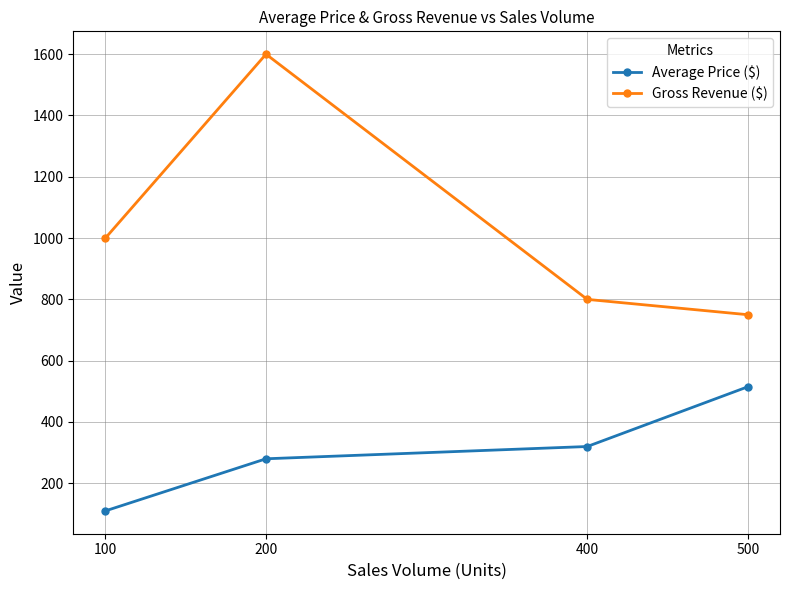

What is the lowest value of the Gross Revenue ($) series?

750